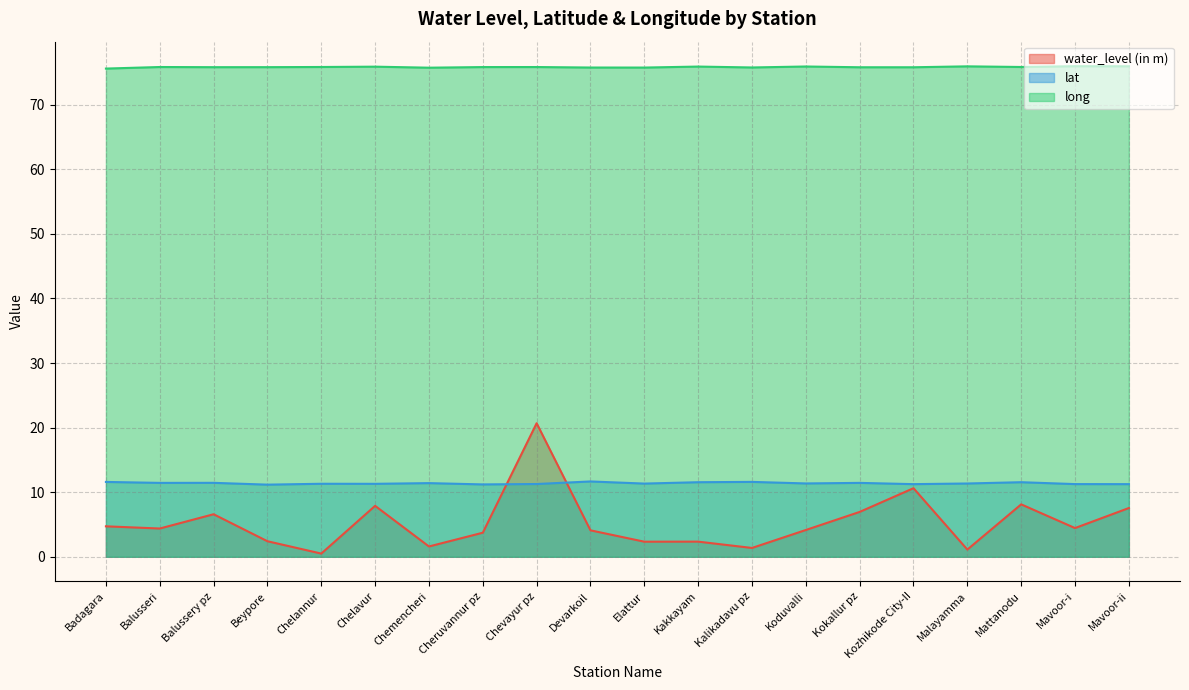

What is the difference between the lat values at Kokallur pz and Devarkoil?

0.2